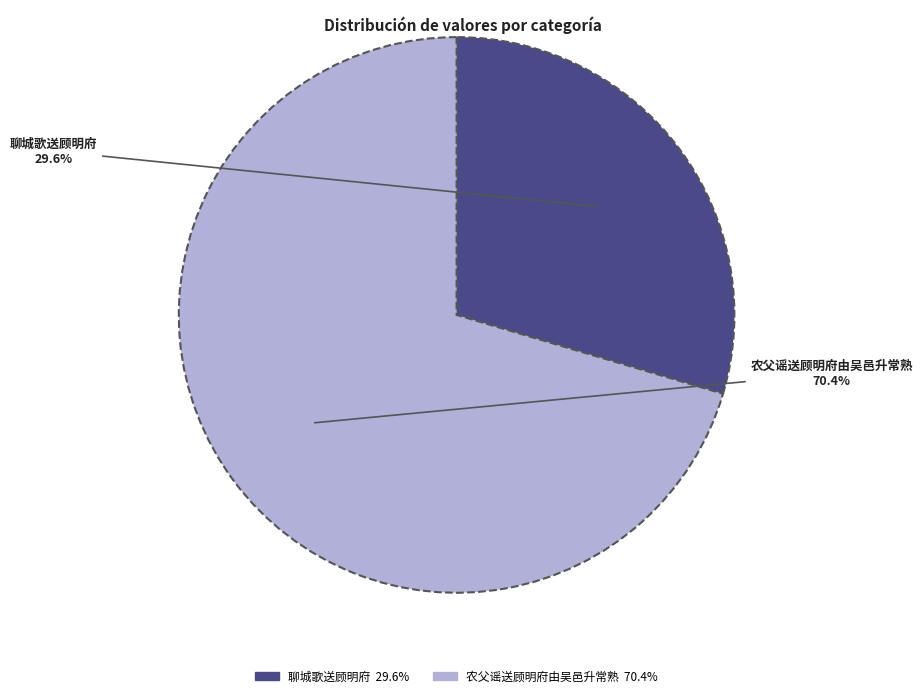

How many segments does this pie chart have?

2